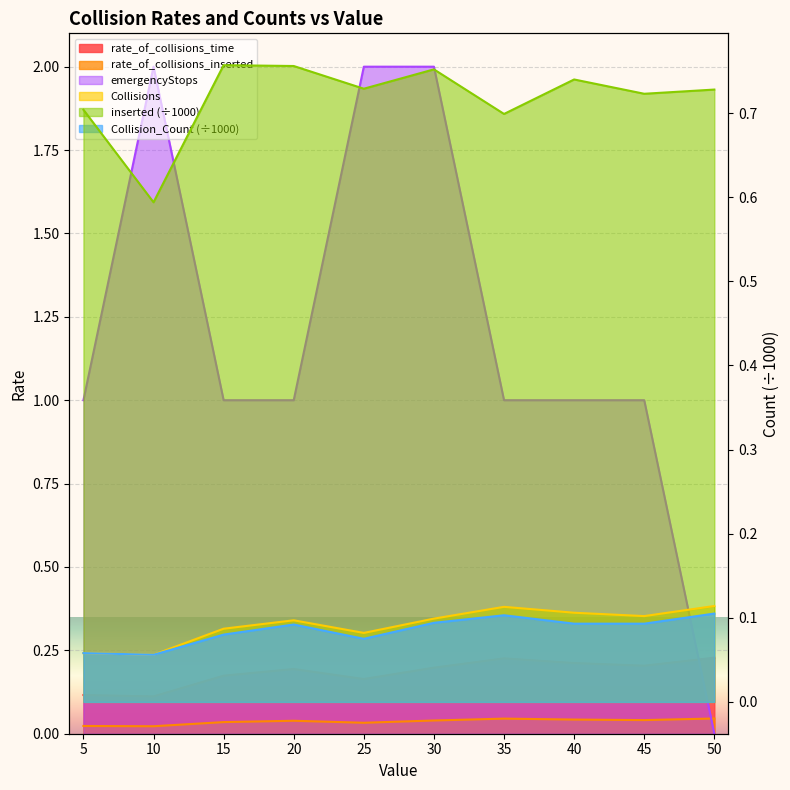

Where do emergencyStops and Collisions first cross each other?

45 and 50